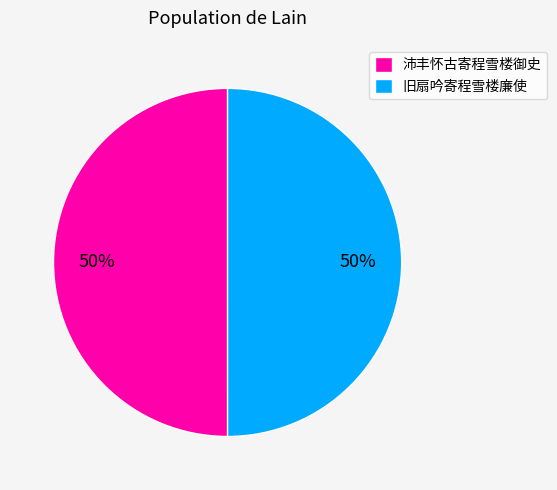

Is the sum of 沛丰怀古寄程雪楼御史 and 旧扇吟寄程雪楼廉使 greater than half?

Yes